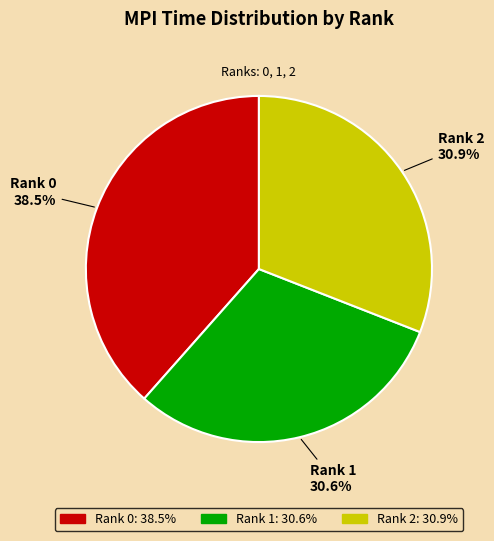

Do Rank 2 and Rank 0 together represent more than half of the pie?

Yes